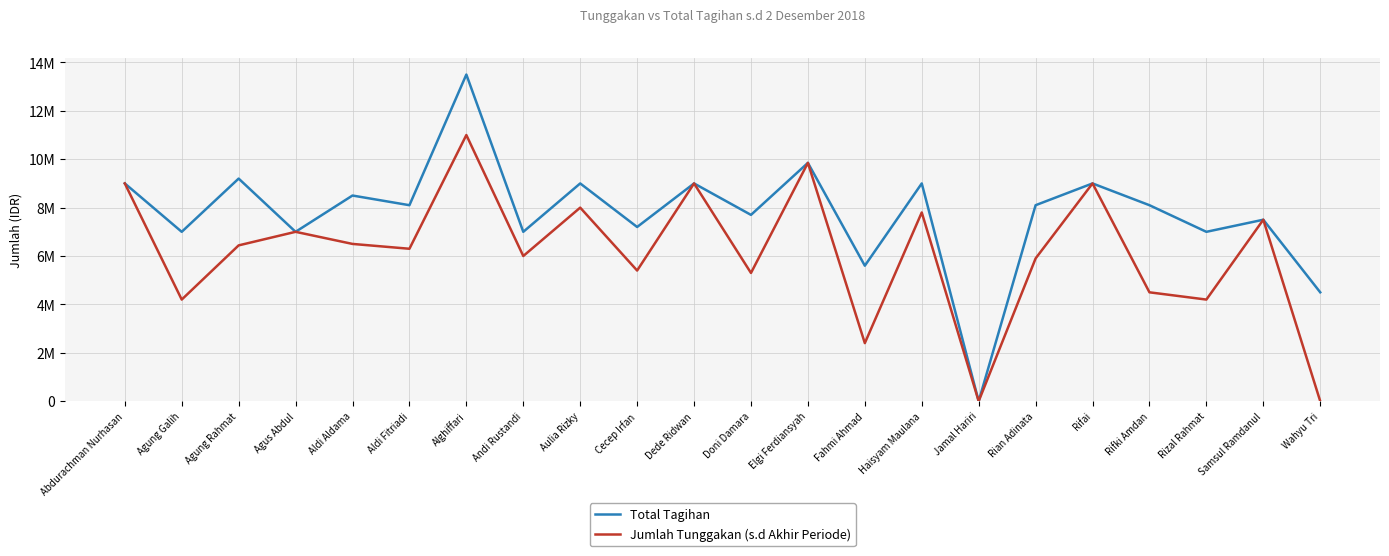

Where does the Total Tagihan series first go above 8100000?

Abdurachman Nurhasan